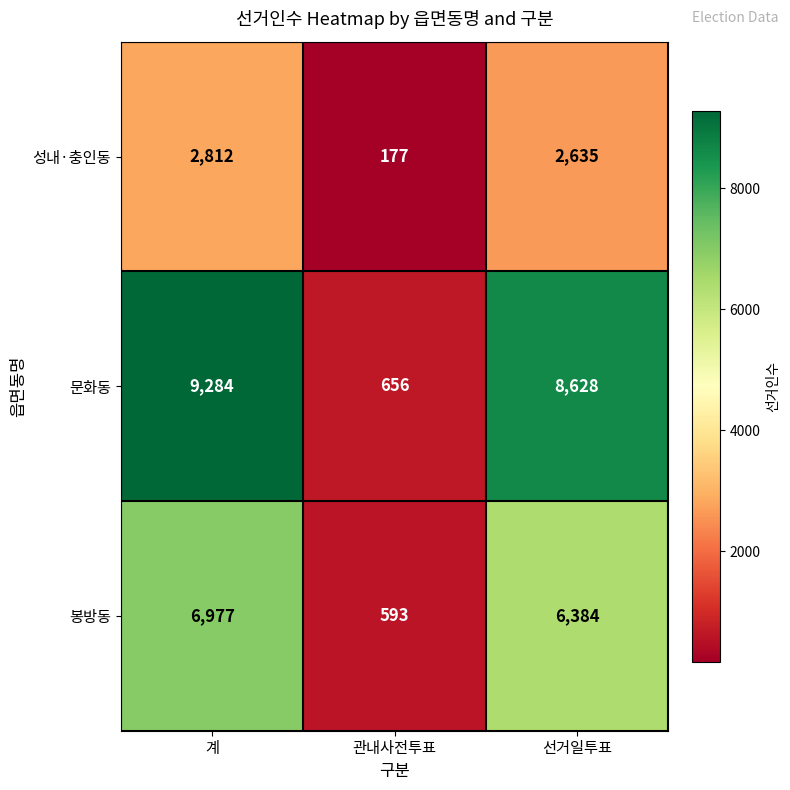

How many categories are shown in the chart?

3